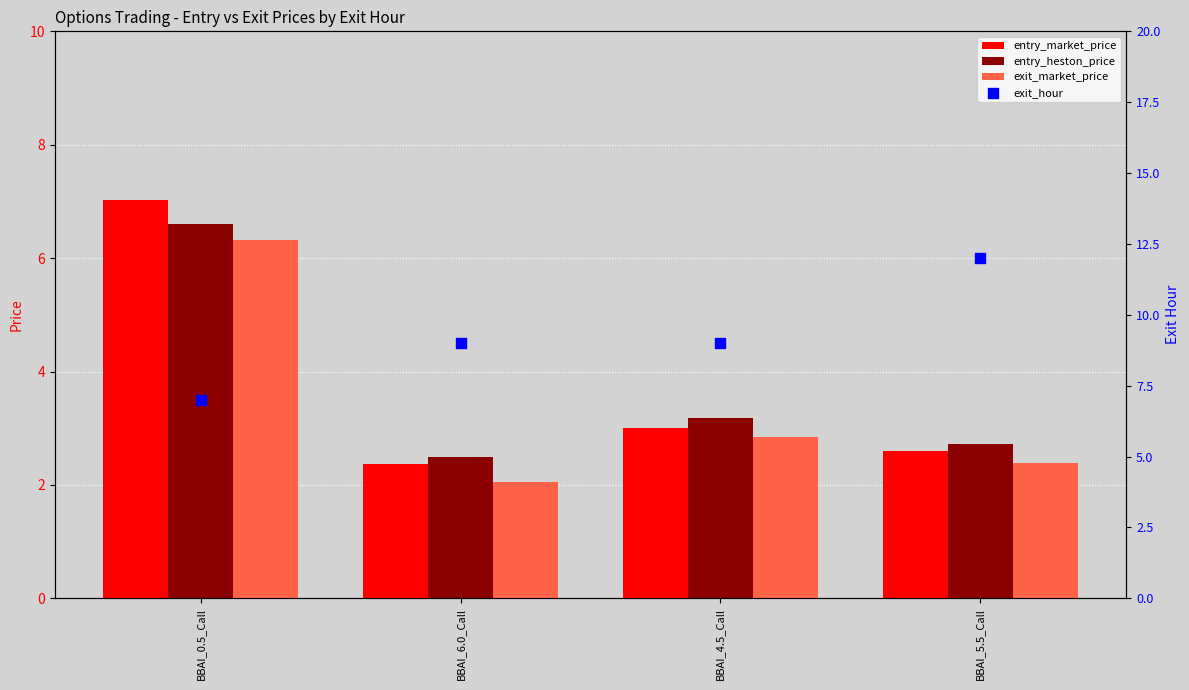

At how many categories does at least one series exceed 6?

4